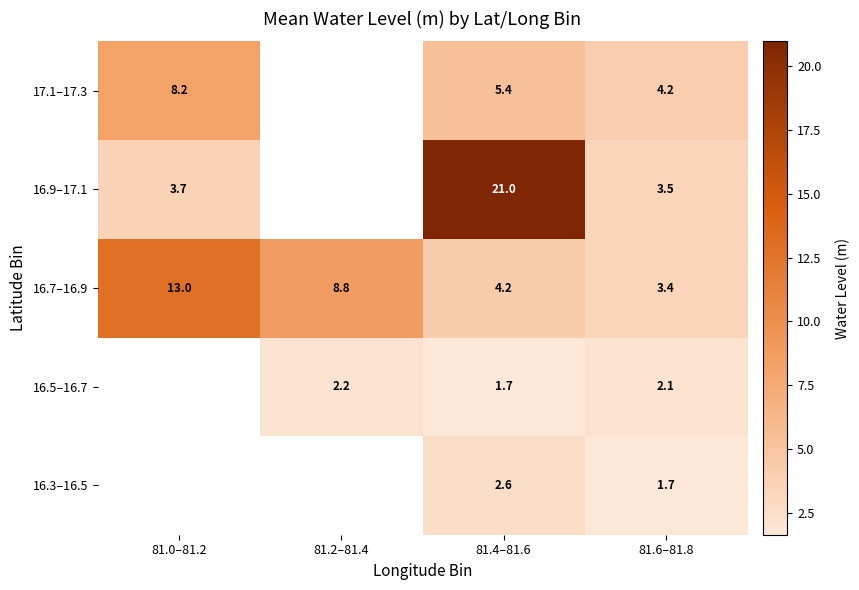

At which category is the sum across all series the highest?

81.4–81.6